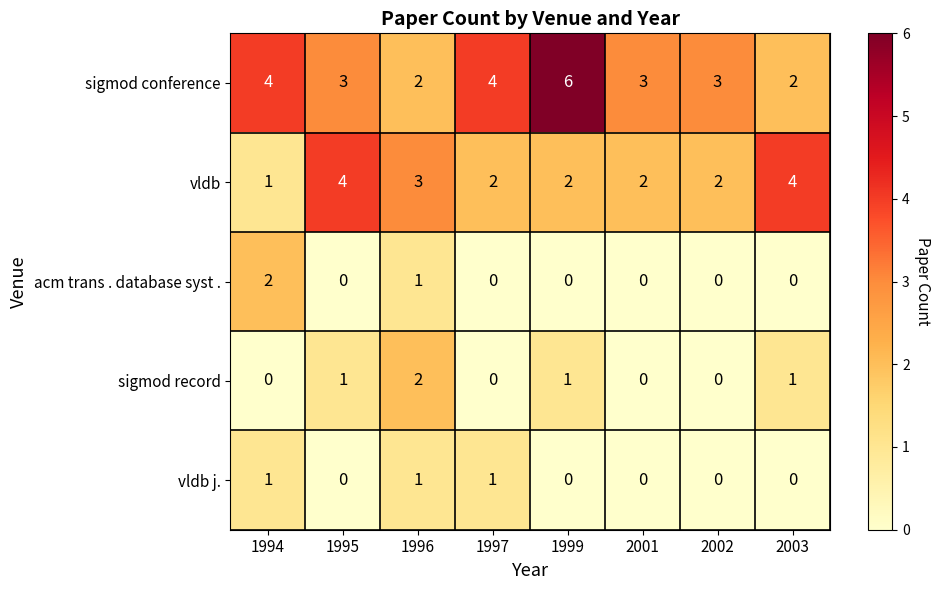

How many vldb j. values are between 0 and 1?

8